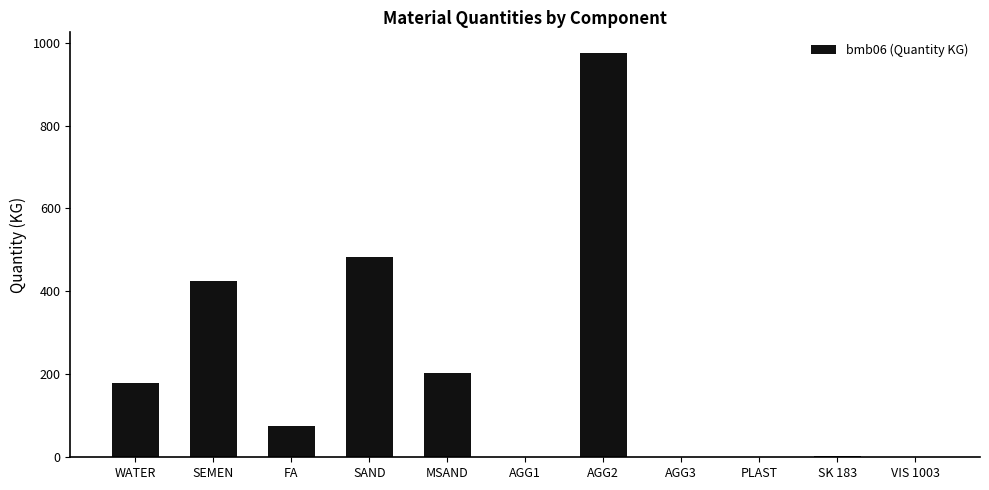

Count the number of categories in the chart.

11